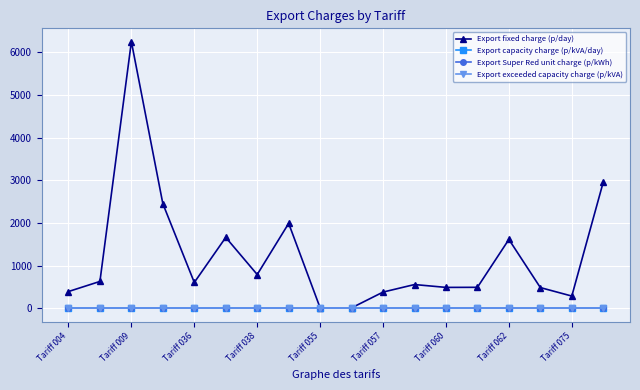

Is this an area chart (filled region under the line)?

No